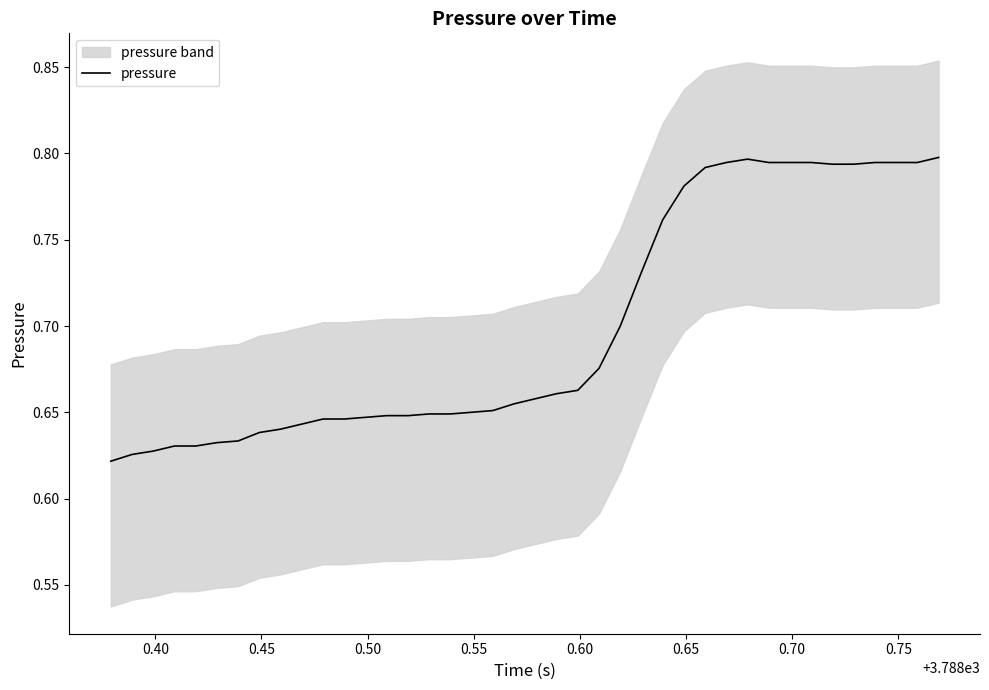

What is the value of the 36th point from the left?

0.8